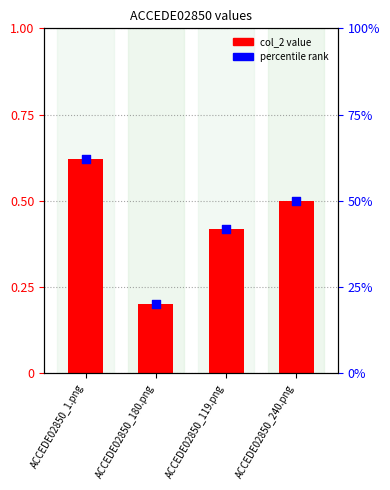

Which series reaches the minimum Y coordinate?

col_2 value